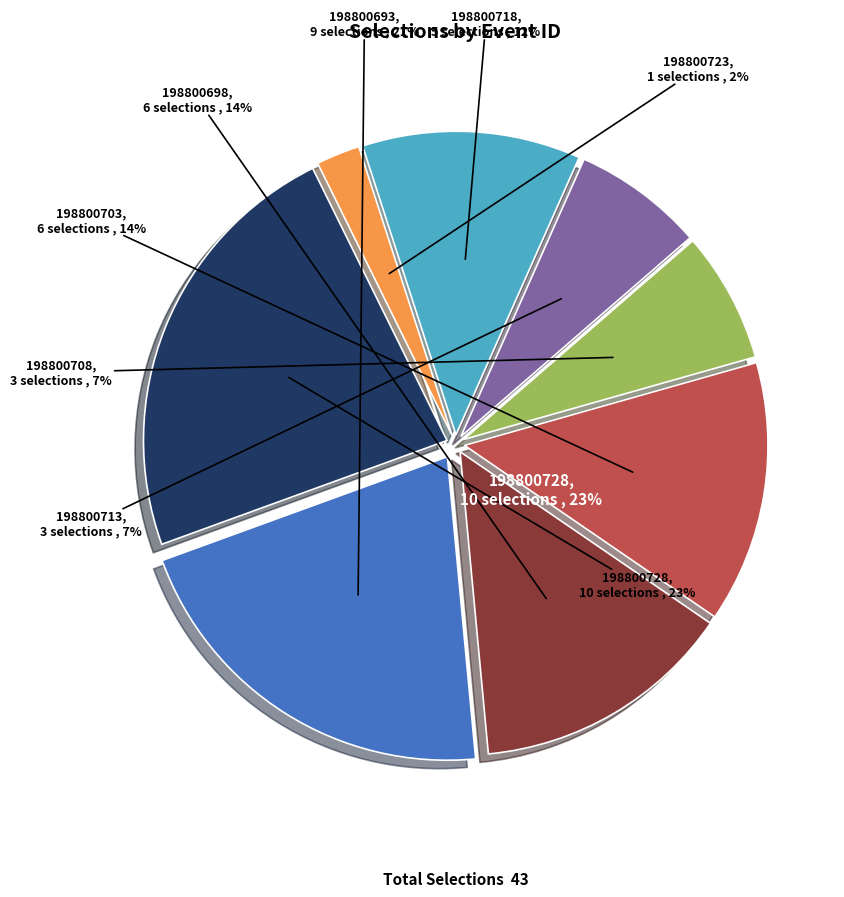

To the nearest percent, what portion does 198800713 represent?

7%